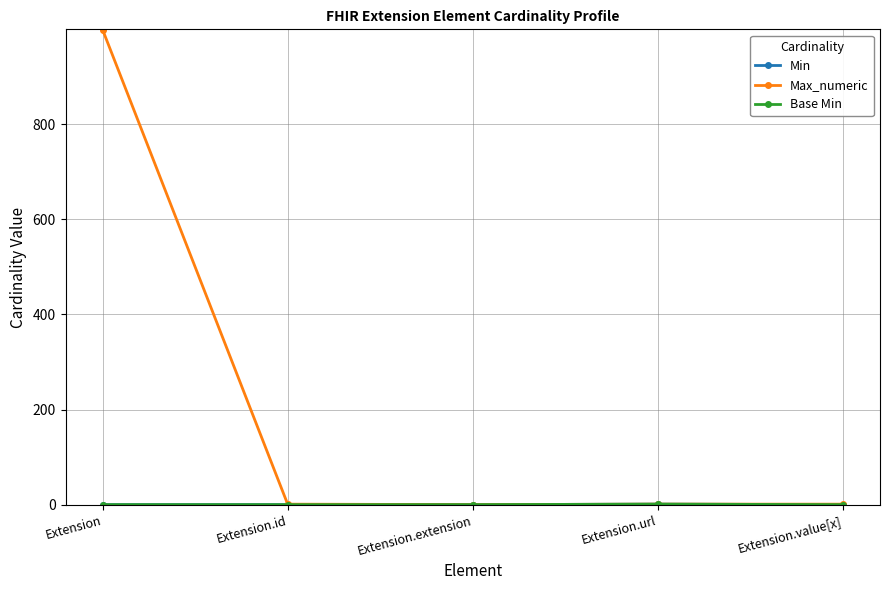

What is the label of the 2nd point from the left?

Extension.id